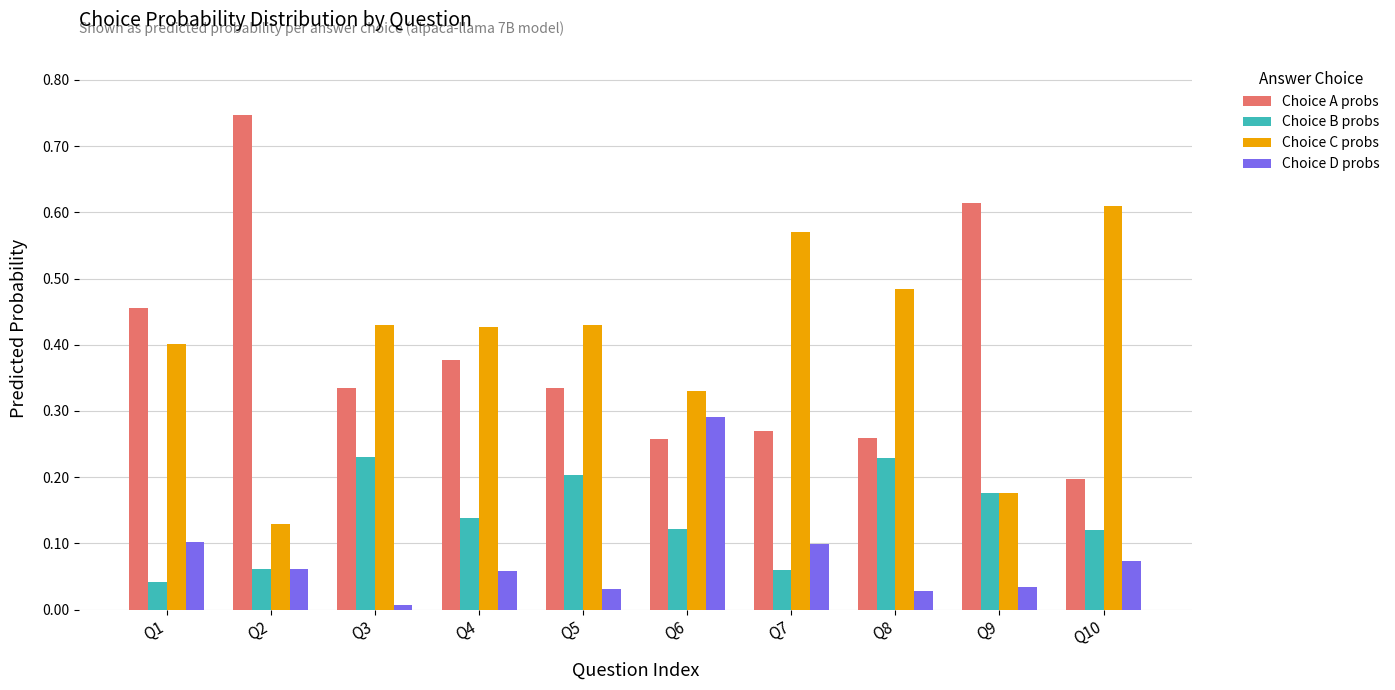

At which label is Choice D probs closest to 0?

Q3